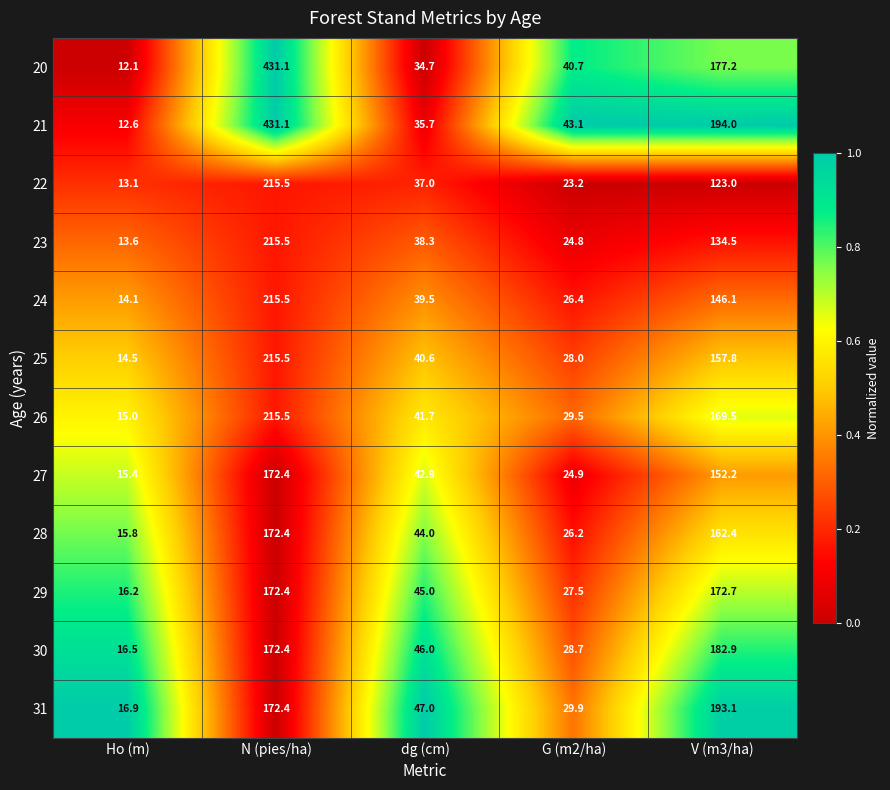

How many values in the 25 series exceed 40?

3